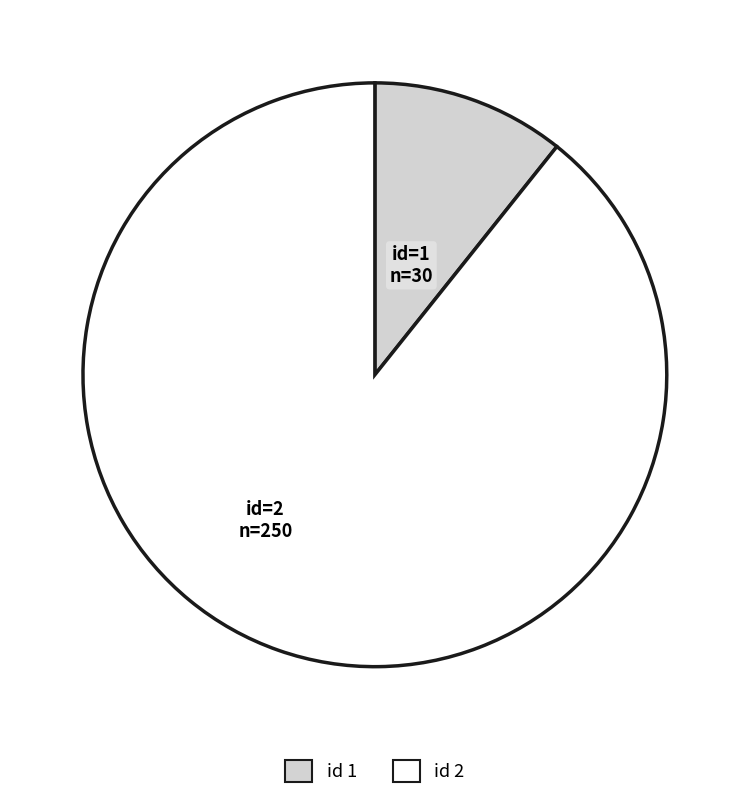

Which slice represents more than half of the pie?

2